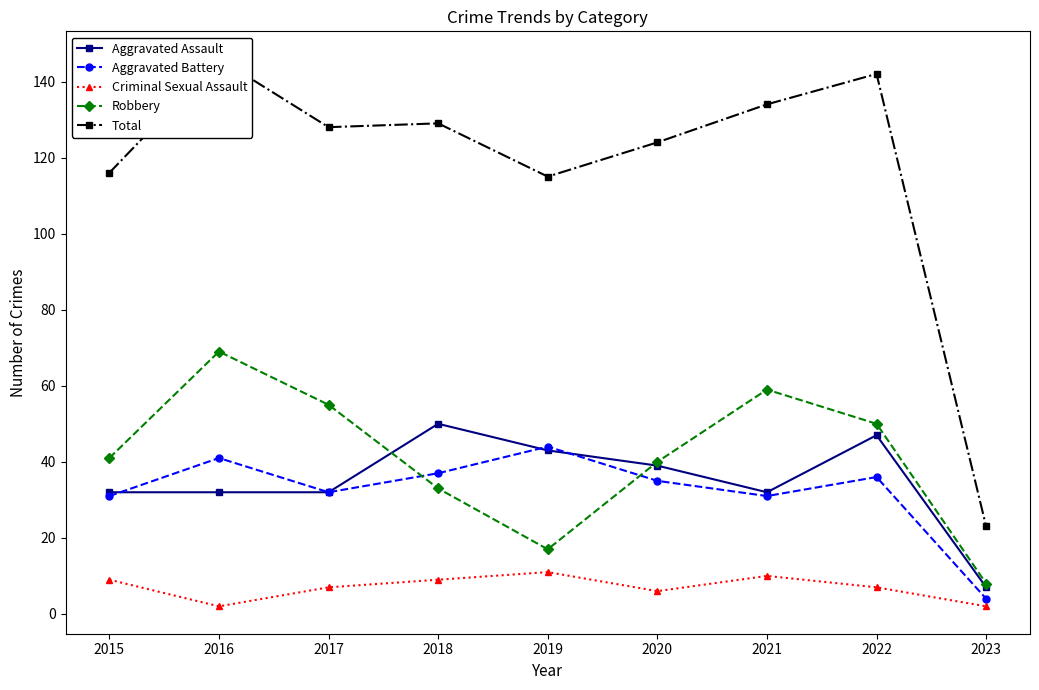

At 2021, list the series in order from largest to smallest.

Total, Robbery, Aggravated Assault, Aggravated Battery, Criminal Sexual Assault